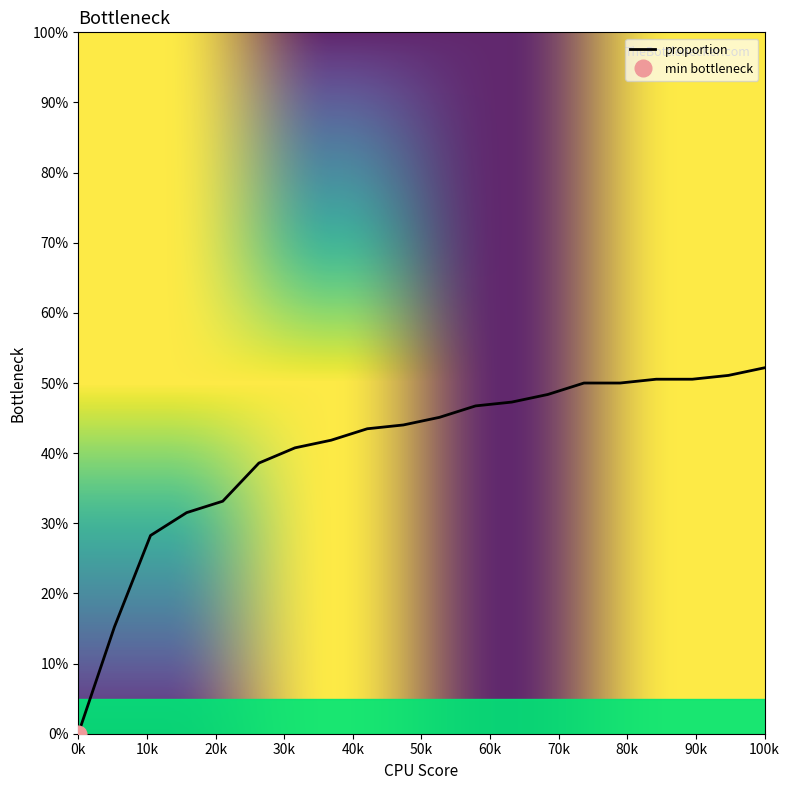

How many data points does each series have?

20